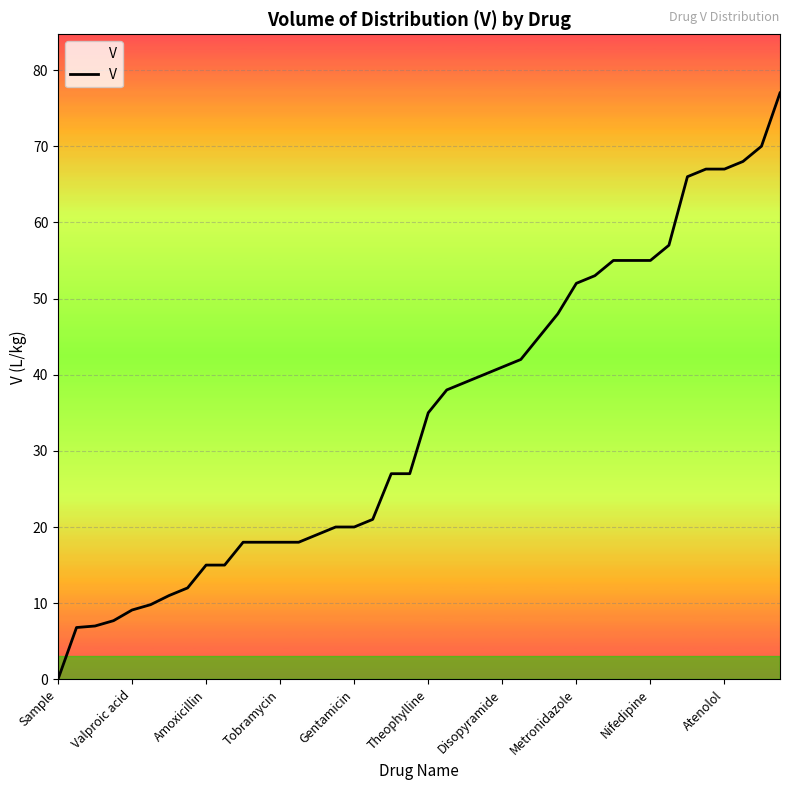

What is the difference between the maximum and minimum values?

77.0